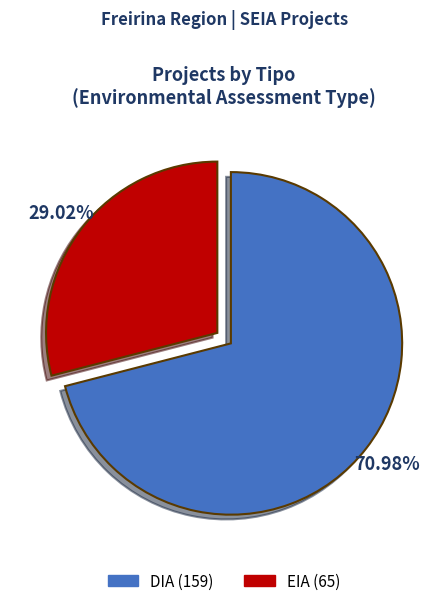

To the nearest percent, what percentage of the pie is EIA?

29%